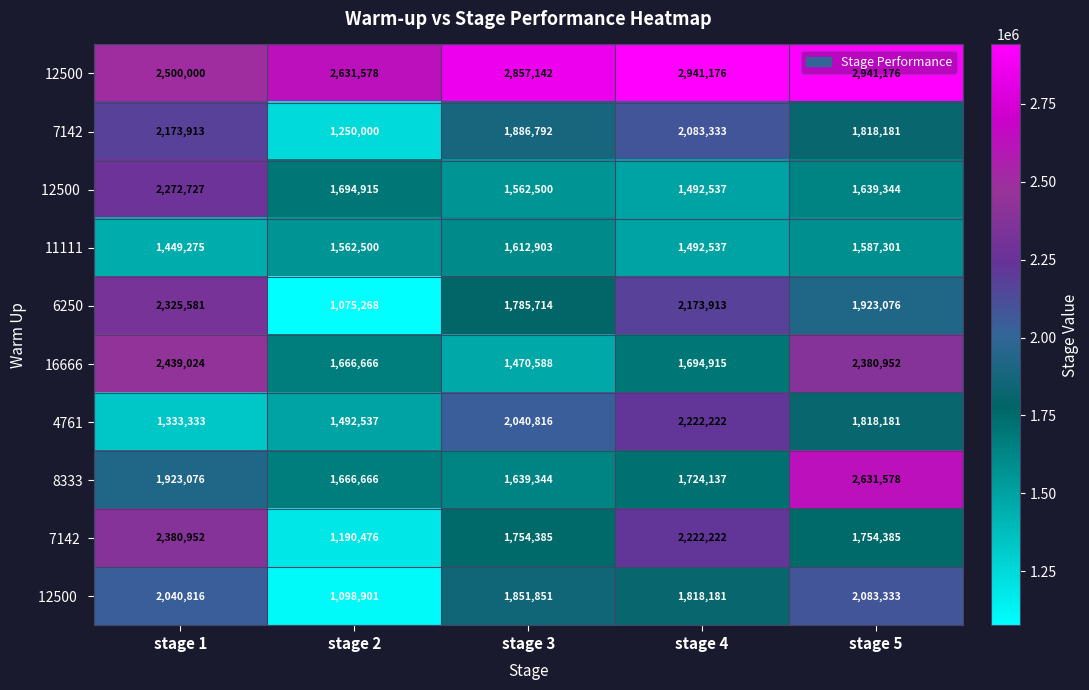

What is the difference between the highest and lowest values at stage 3?

1386554